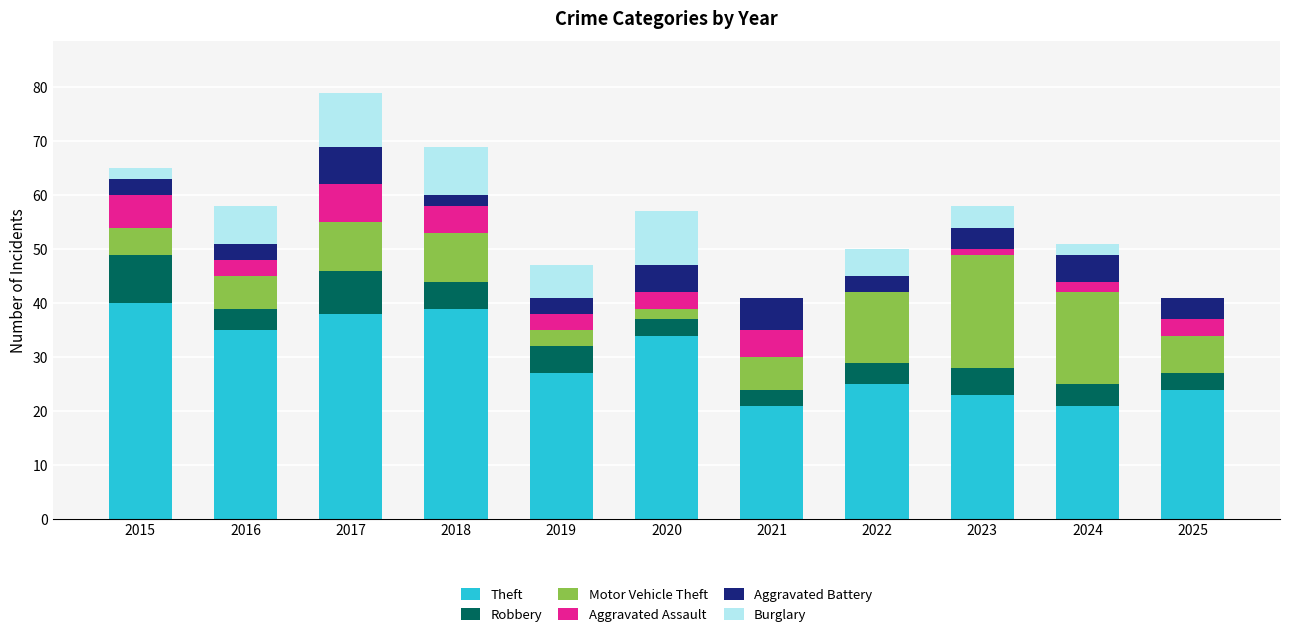

What is the maximum value for Theft?

40